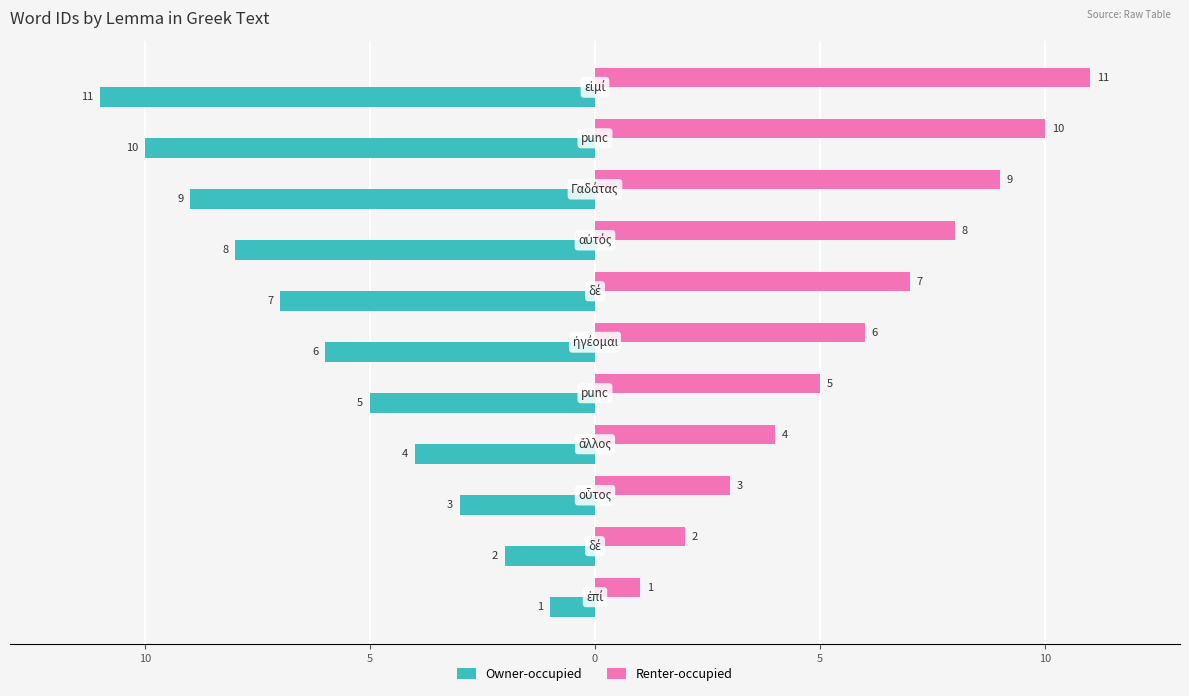

What are all the series names shown in the legend?

Owner-occupied, Renter-occupied